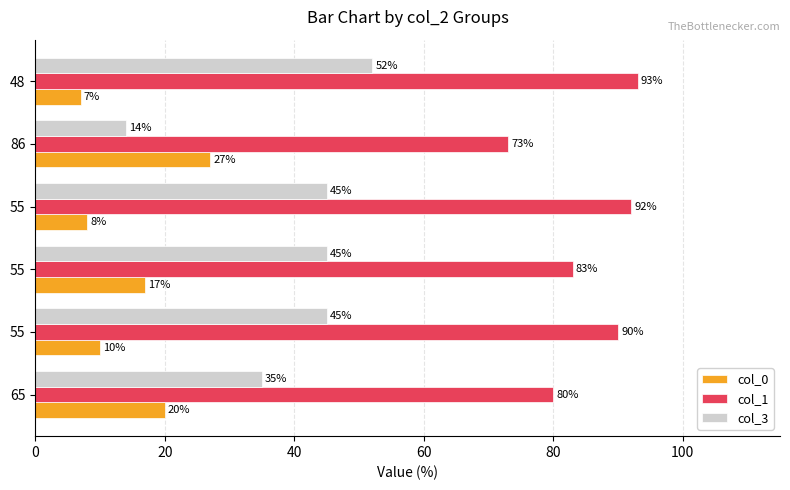

Count the number of data series in this chart.

3